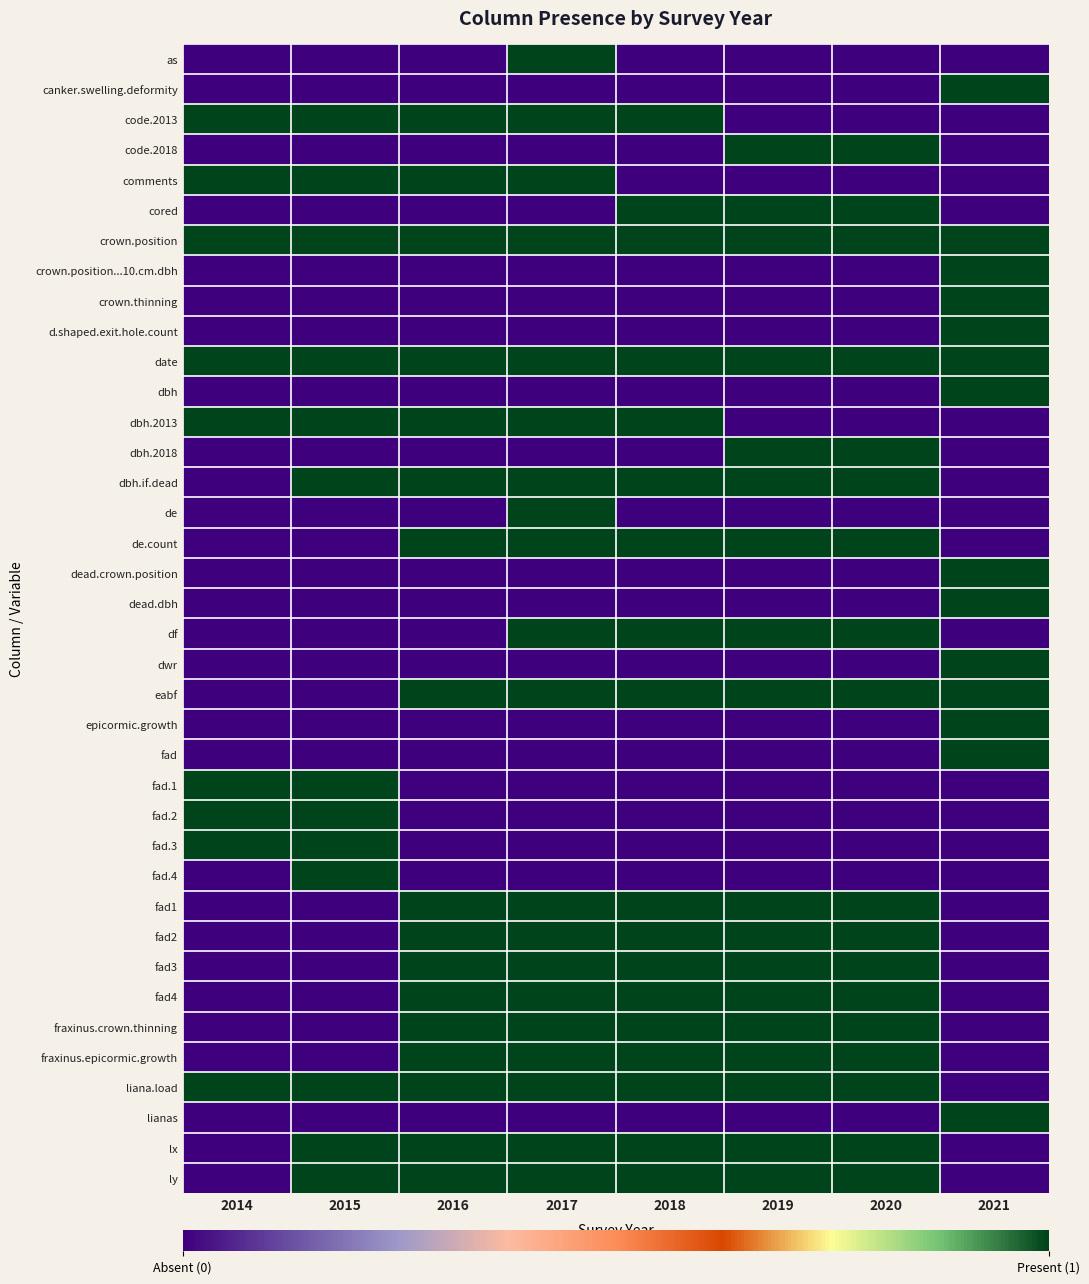

What is the spread (max minus min) of values at 2020?

1